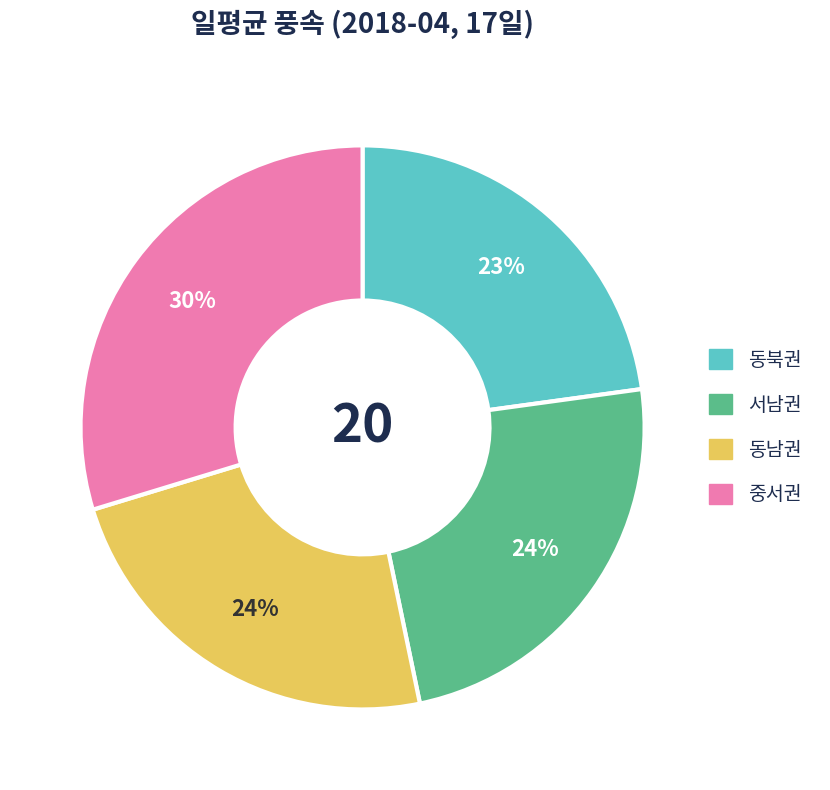

Does any single category account for the majority?

No